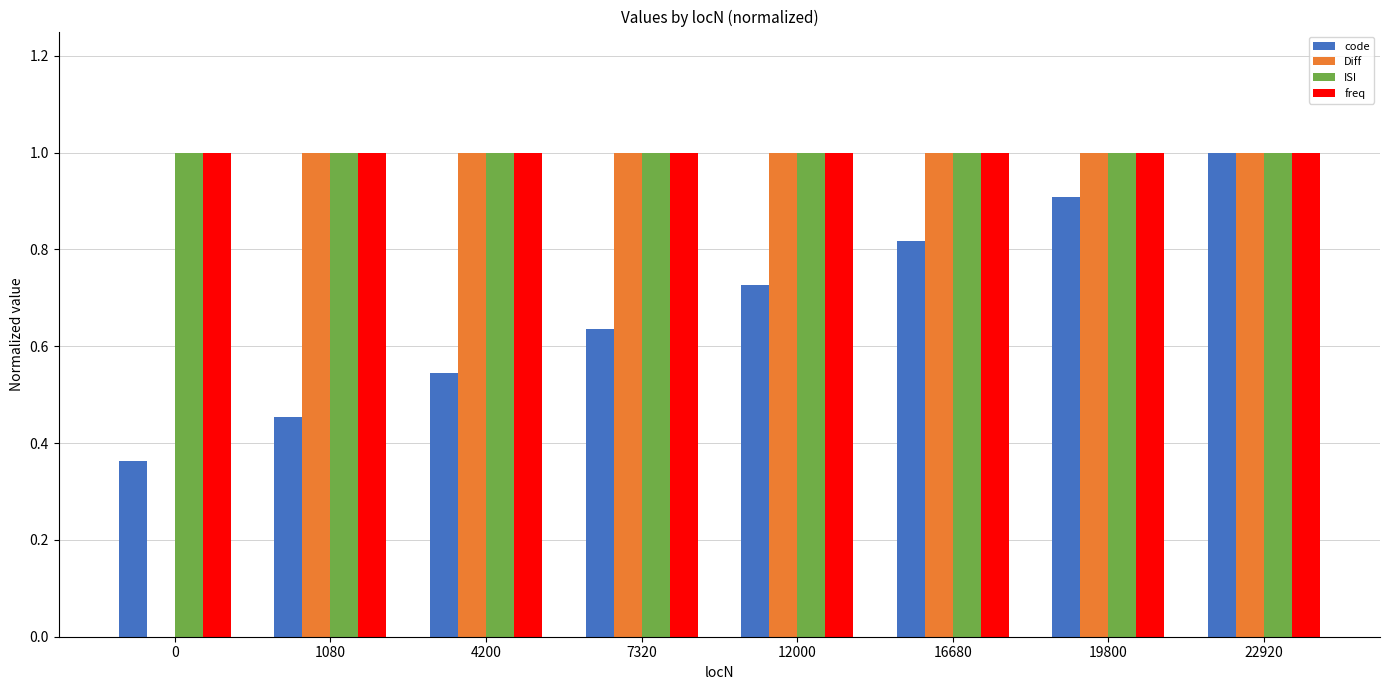

What are all the series names shown in the legend?

code, Diff, ISI, freq